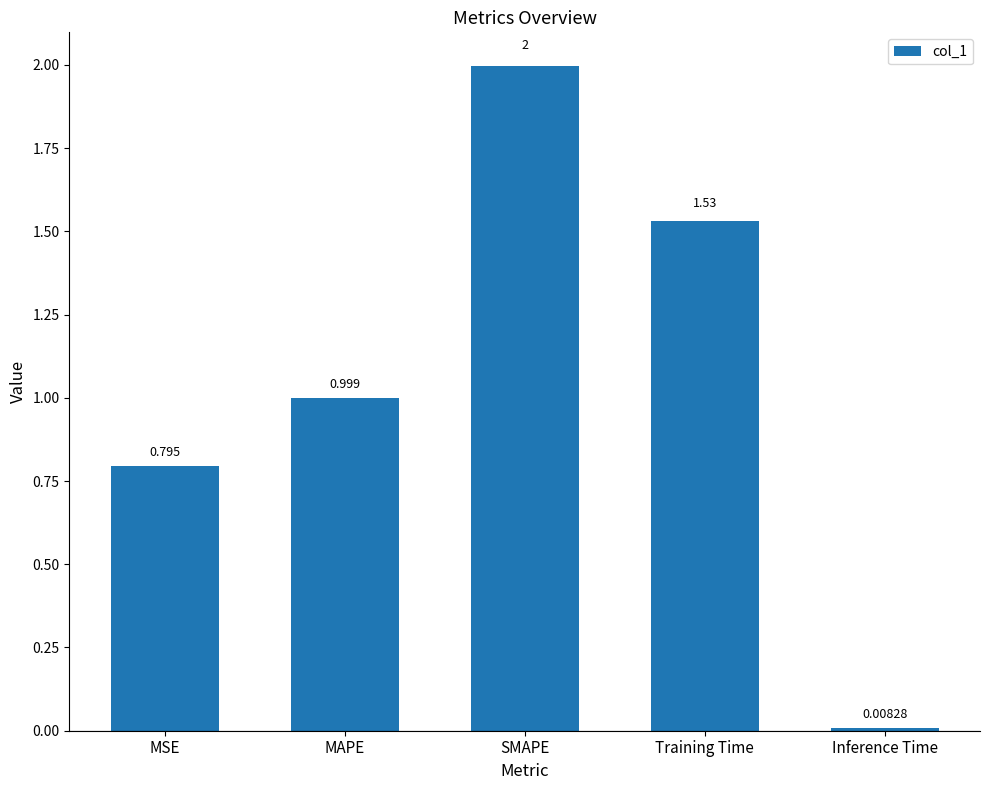

At which category does the chart reach its peak across all series?

SMAPE